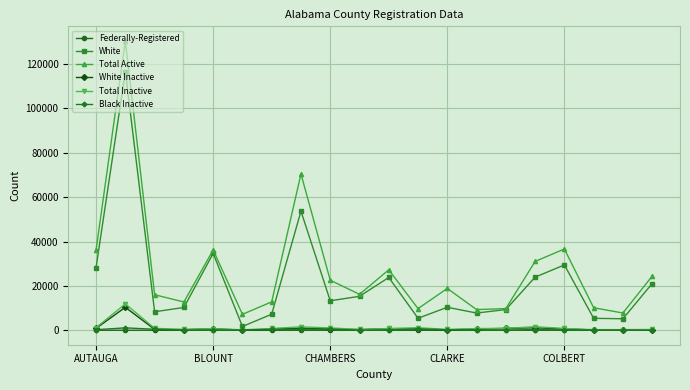

What are all the series names shown in the legend?

Federally-Registered, White, Total Active, White Inactive, Total Inactive, Black Inactive